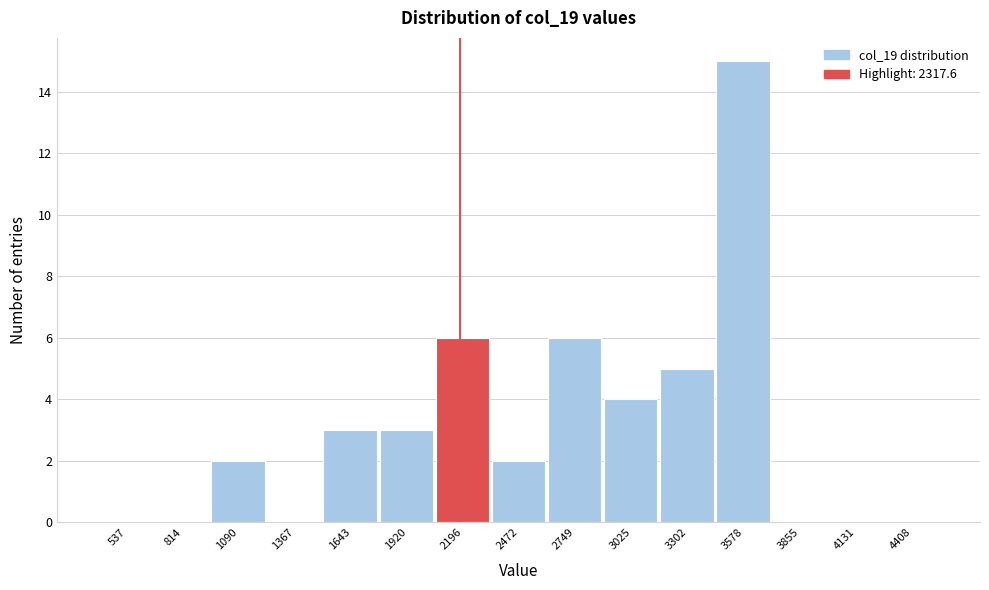

Reading left to right, extract all data points from this chart.

537=0	814=0	1090=2	1367=0	1643=3	1920=3	2196=6	2472=2	2749=6	3025=4	3302=5	3578=15	3855=0	4131=0	4408=0